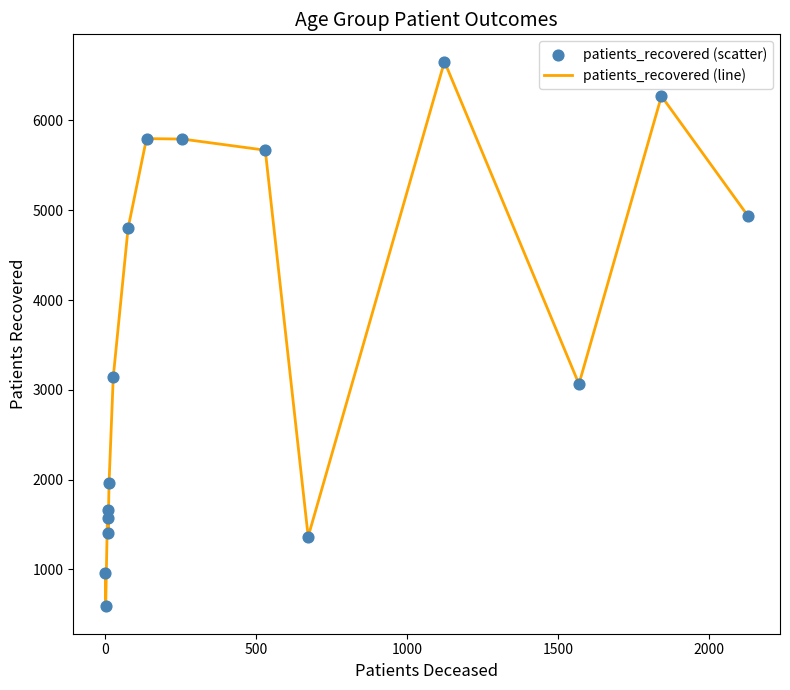

What is the minimum value shown in the chart?

586